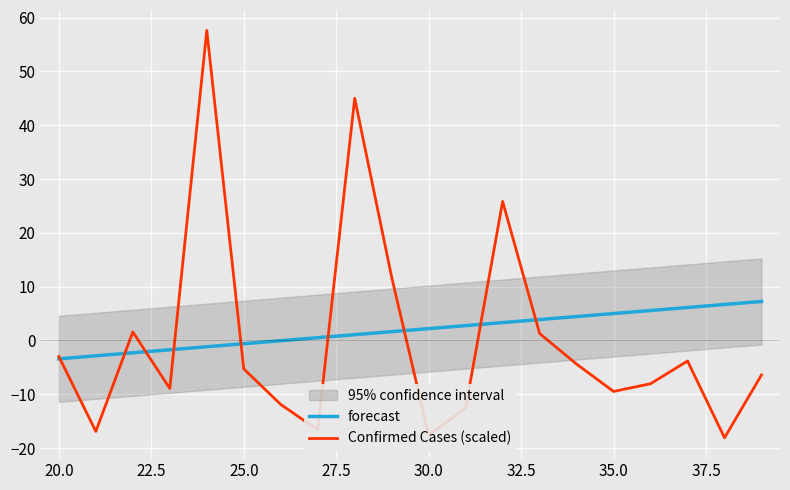

Is it true that Confirmed Cases (scaled) equals -4.3 at 35.0?

False